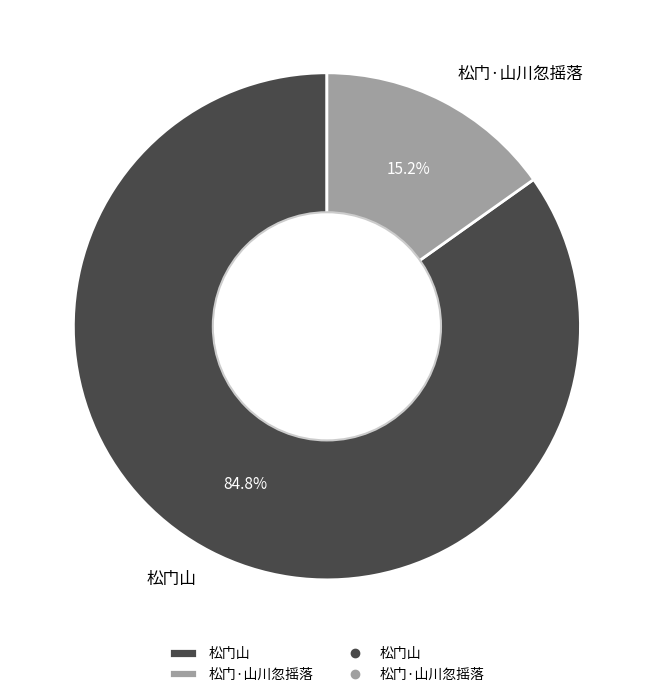

Rank the categories by value from lowest to highest.

松门·山川忽摇落, 松门山